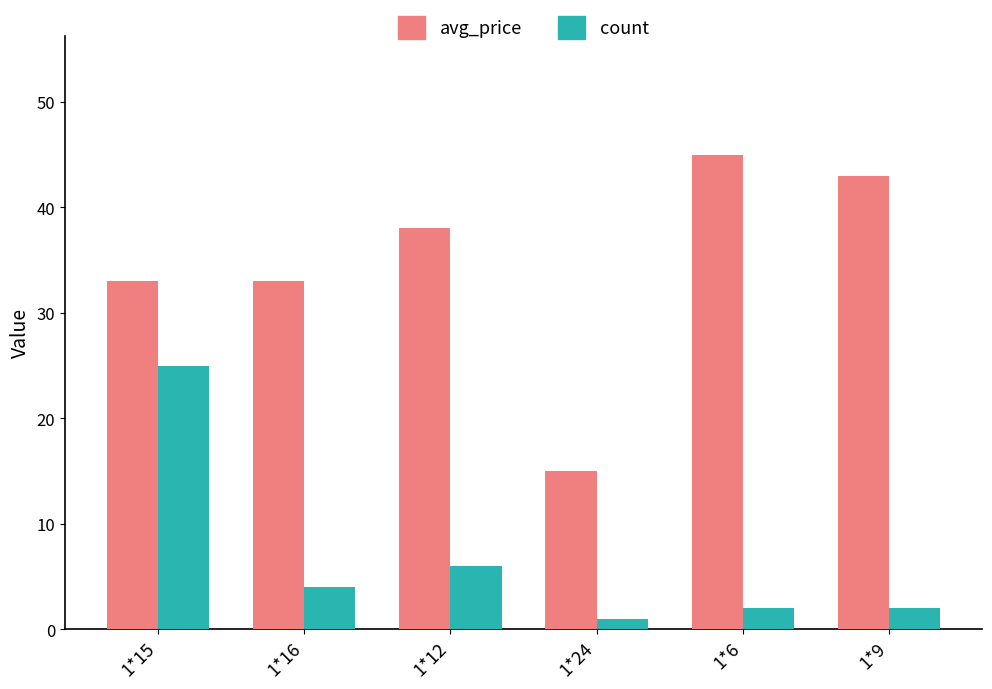

What is the label of the 6th bar from the left?

1*9